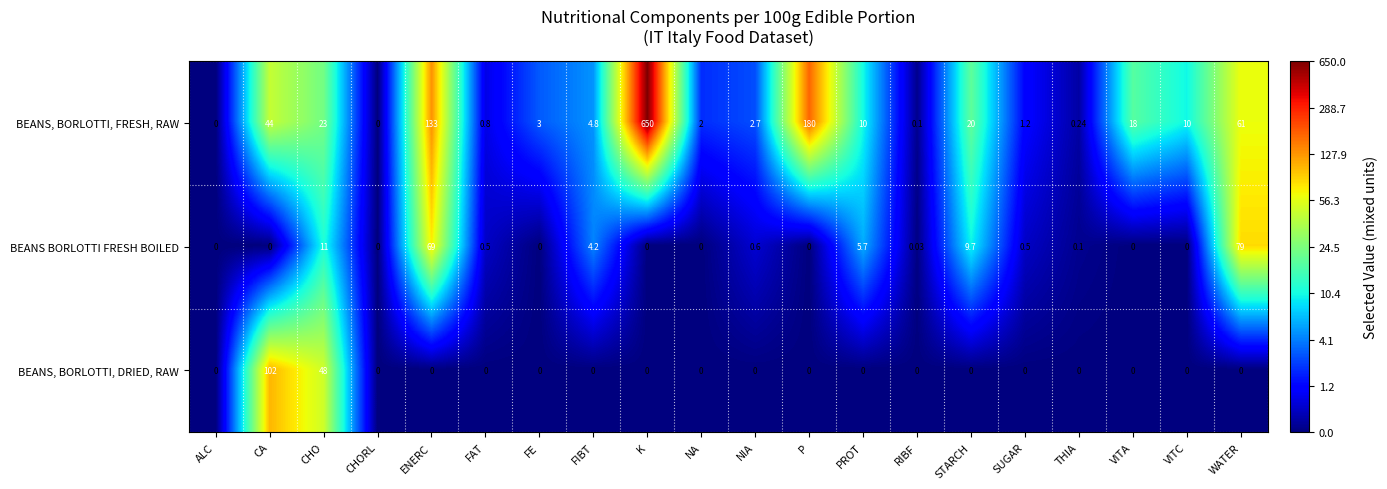

Rank the series at FAT from highest to lowest value.

BEANS, BORLOTTI, FRESH, RAW, BEANS BORLOTTI FRESH BOILED, BEANS, BORLOTTI, DRIED, RAW